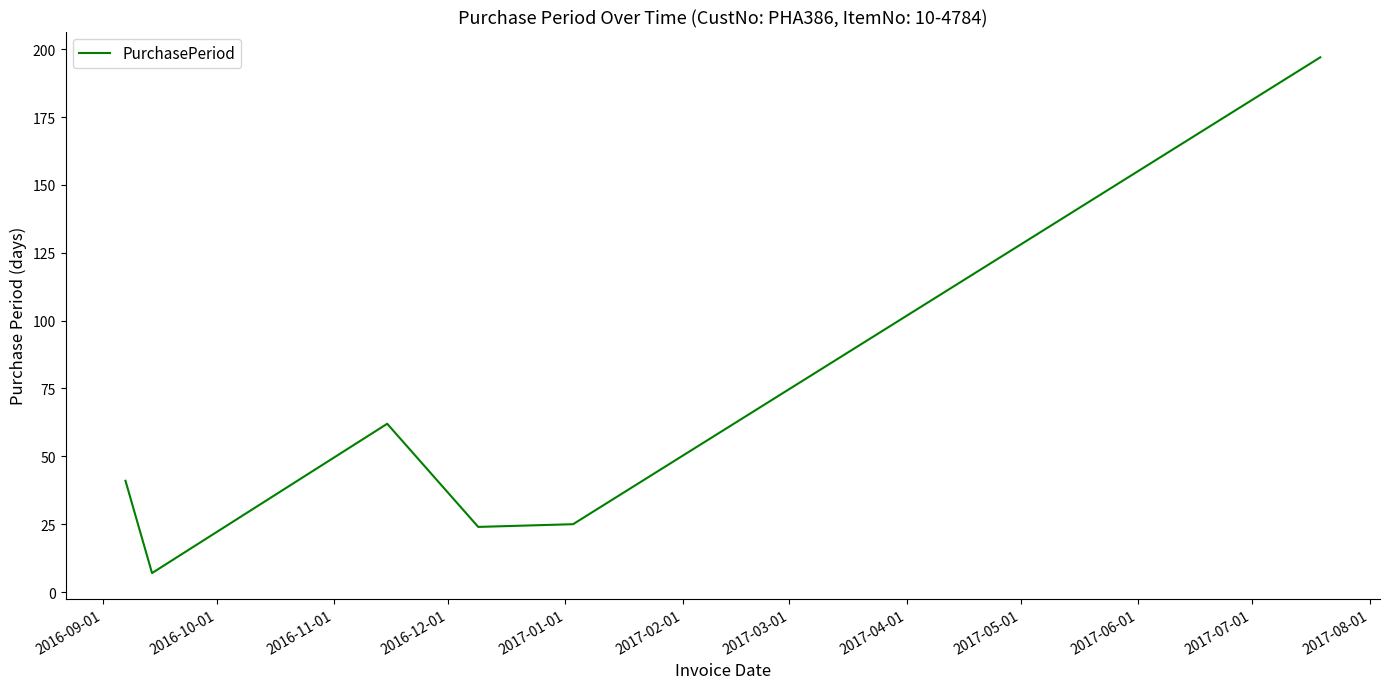

Count the number of data series in this chart.

1